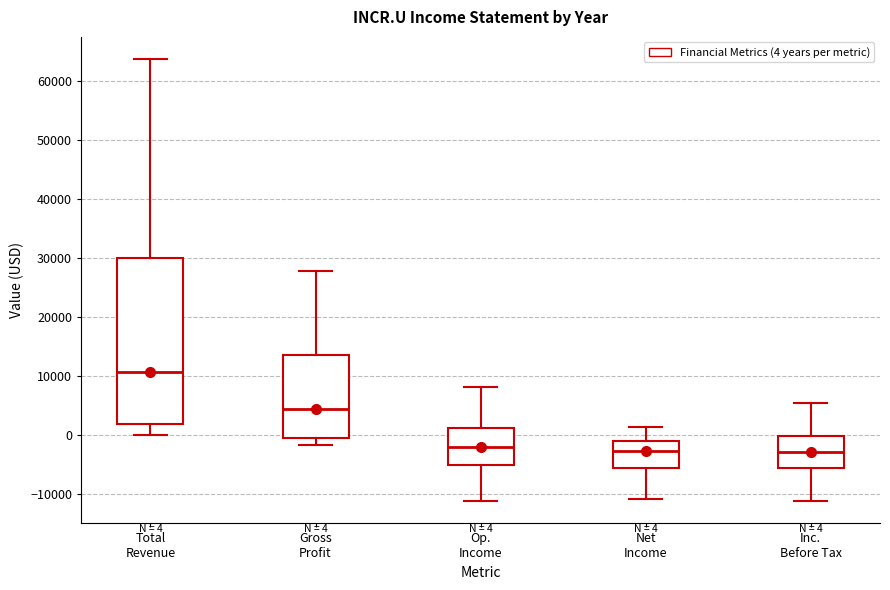

Comparing the boxes themselves (not the whiskers), which one is the tallest?

Total Revenue